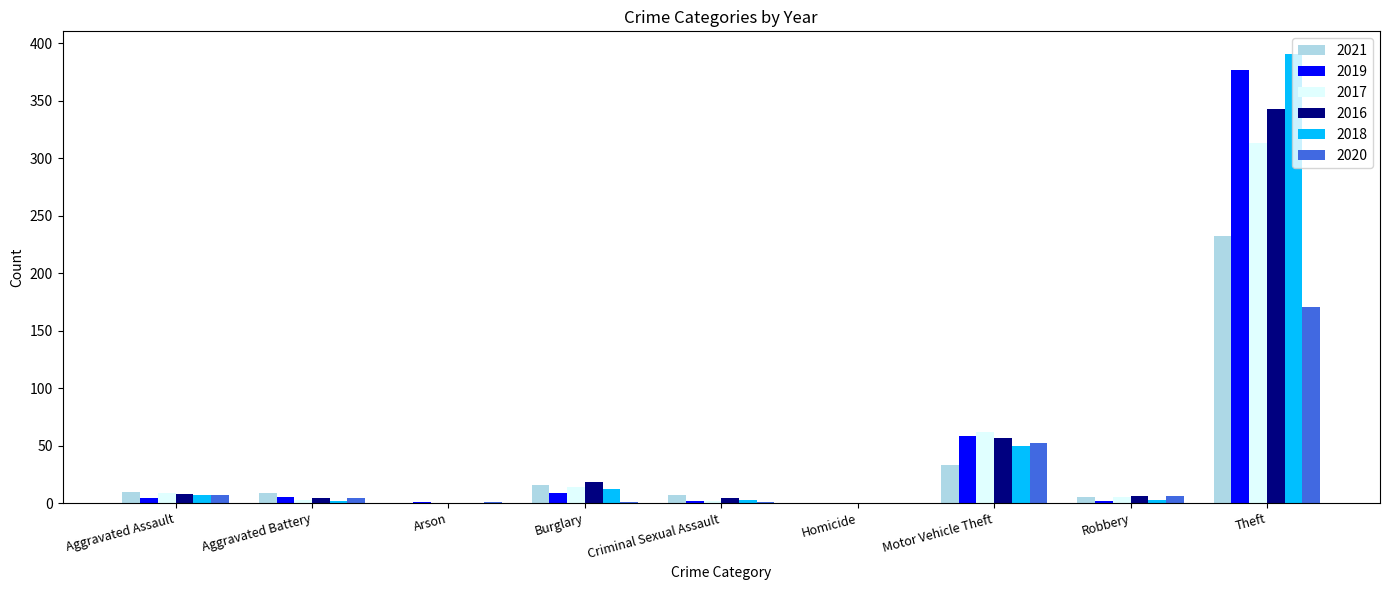

What is the sum of all 2018 values?

468